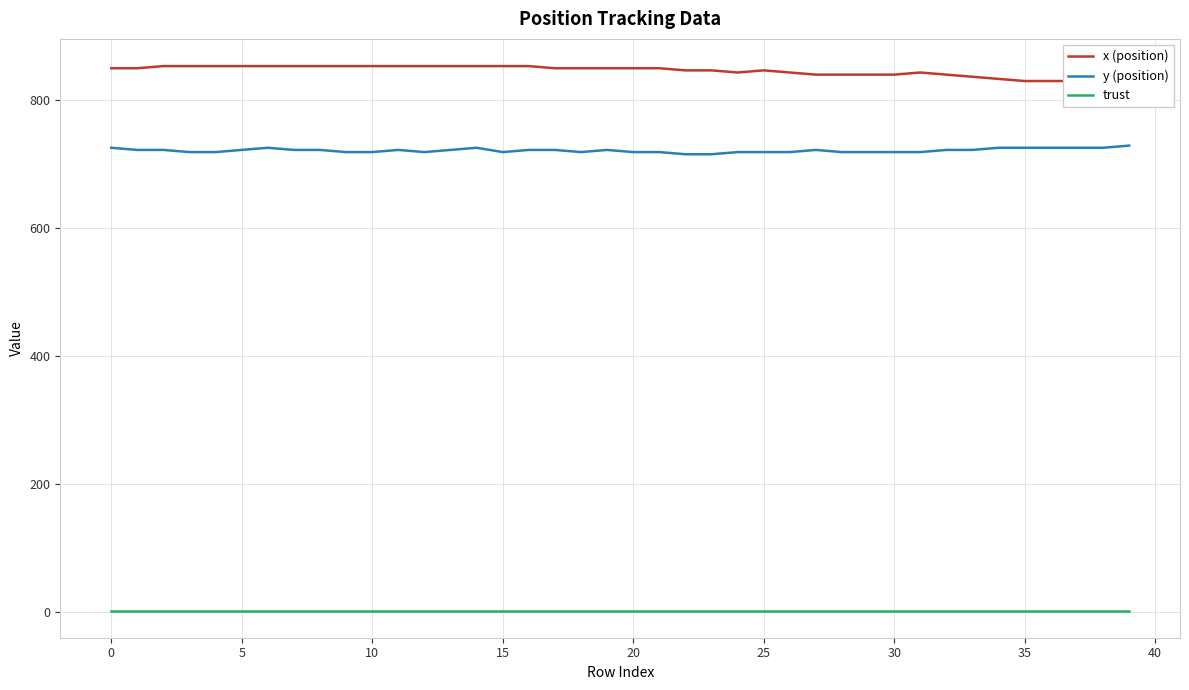

Which series has the largest total across all categories?

x (position)